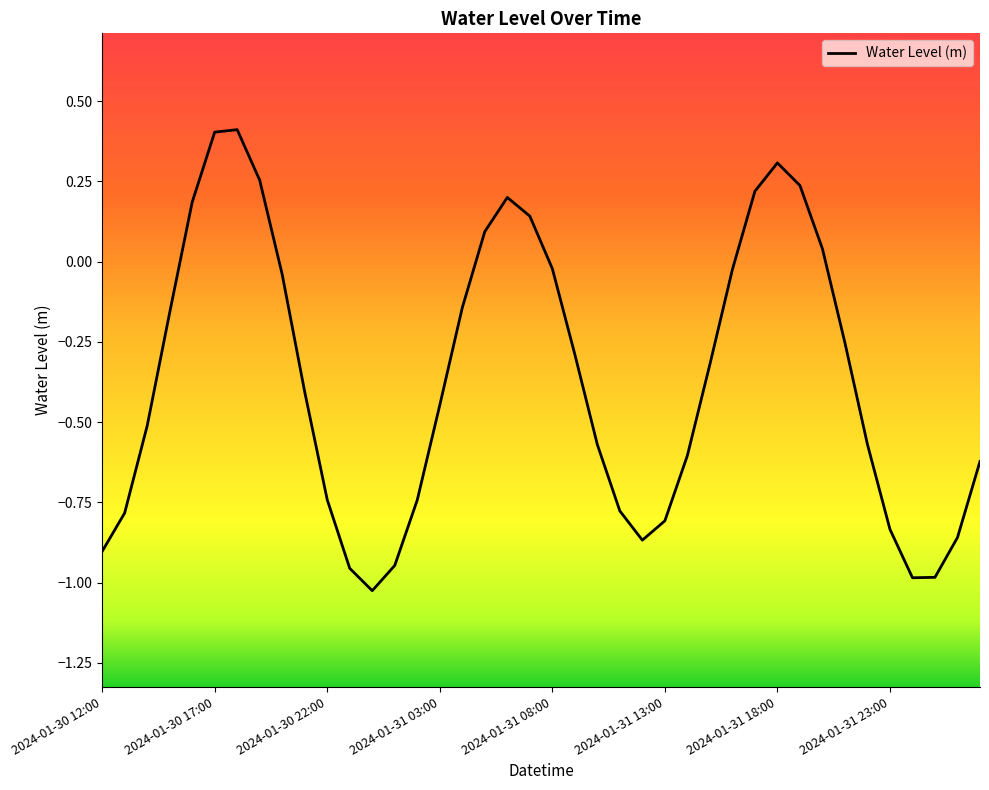

What is the greatest value displayed?

0.4